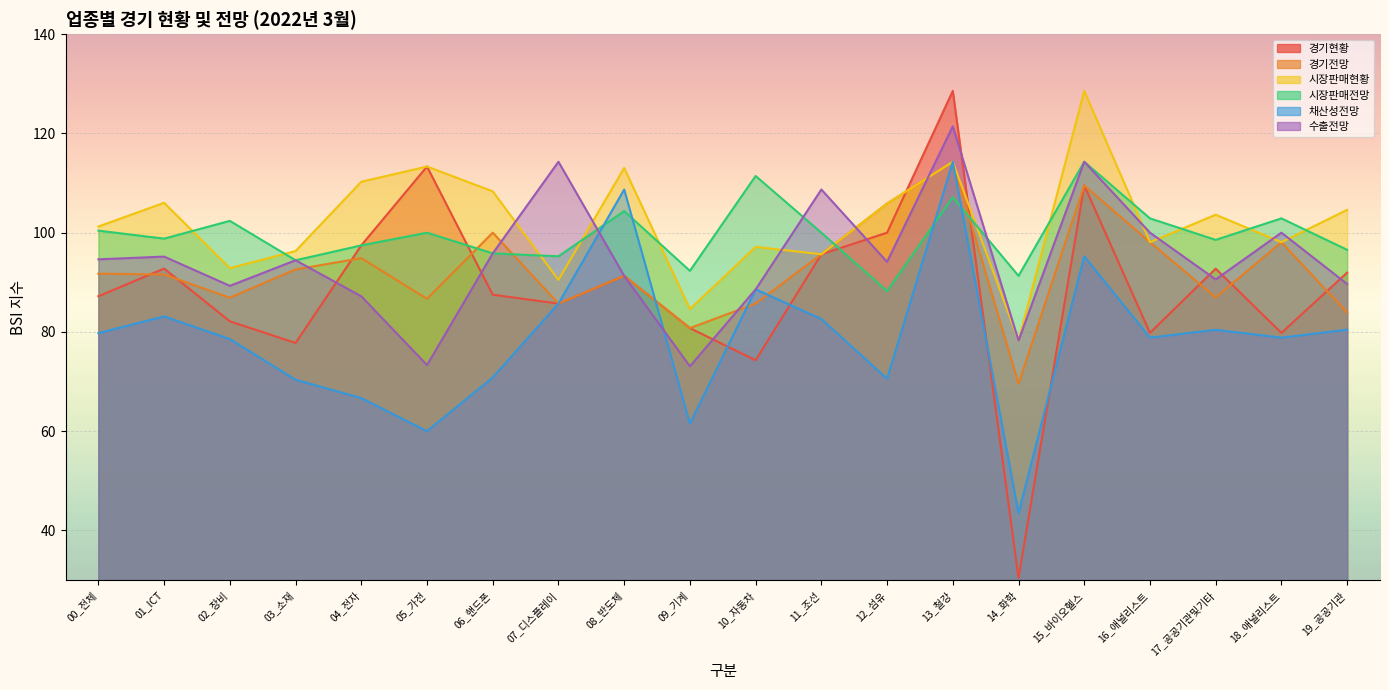

In 경기현황, how many points are lower than both neighbors (excluding endpoints)?

6